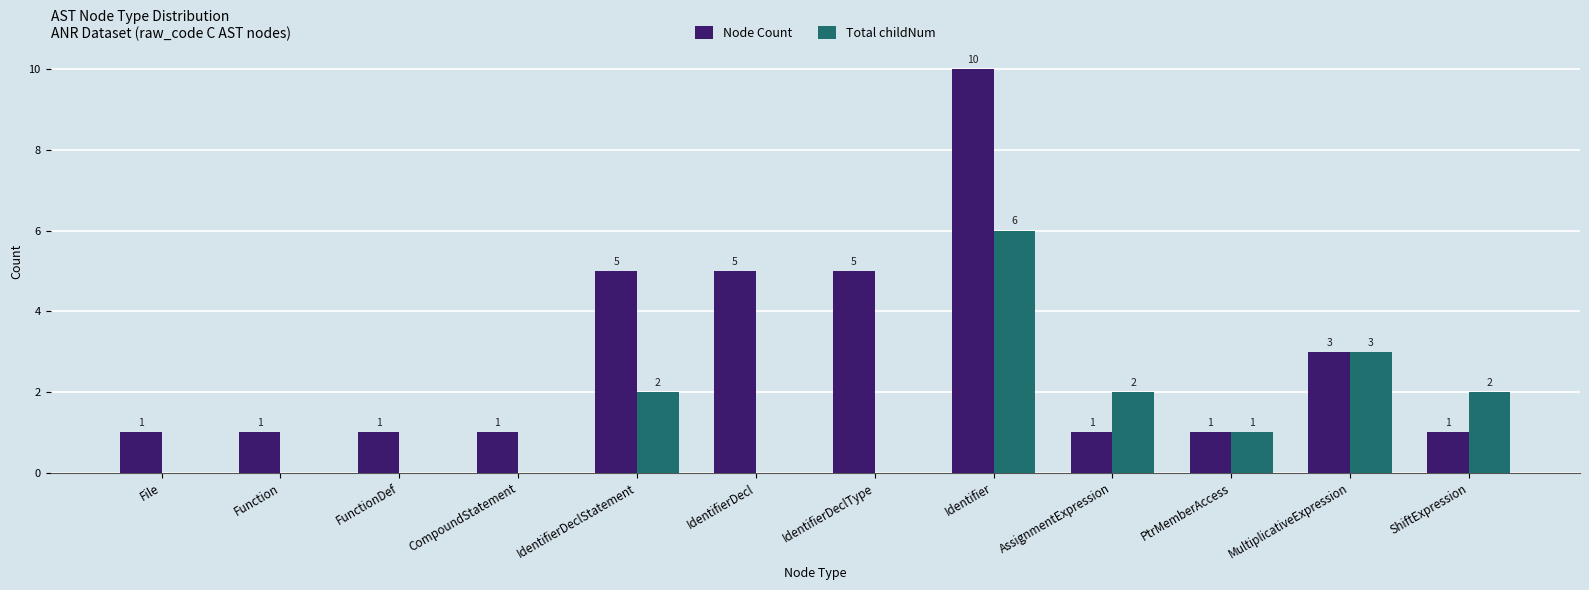

The Total childNum series shows 2 at ShiftExpression. True or false?

True